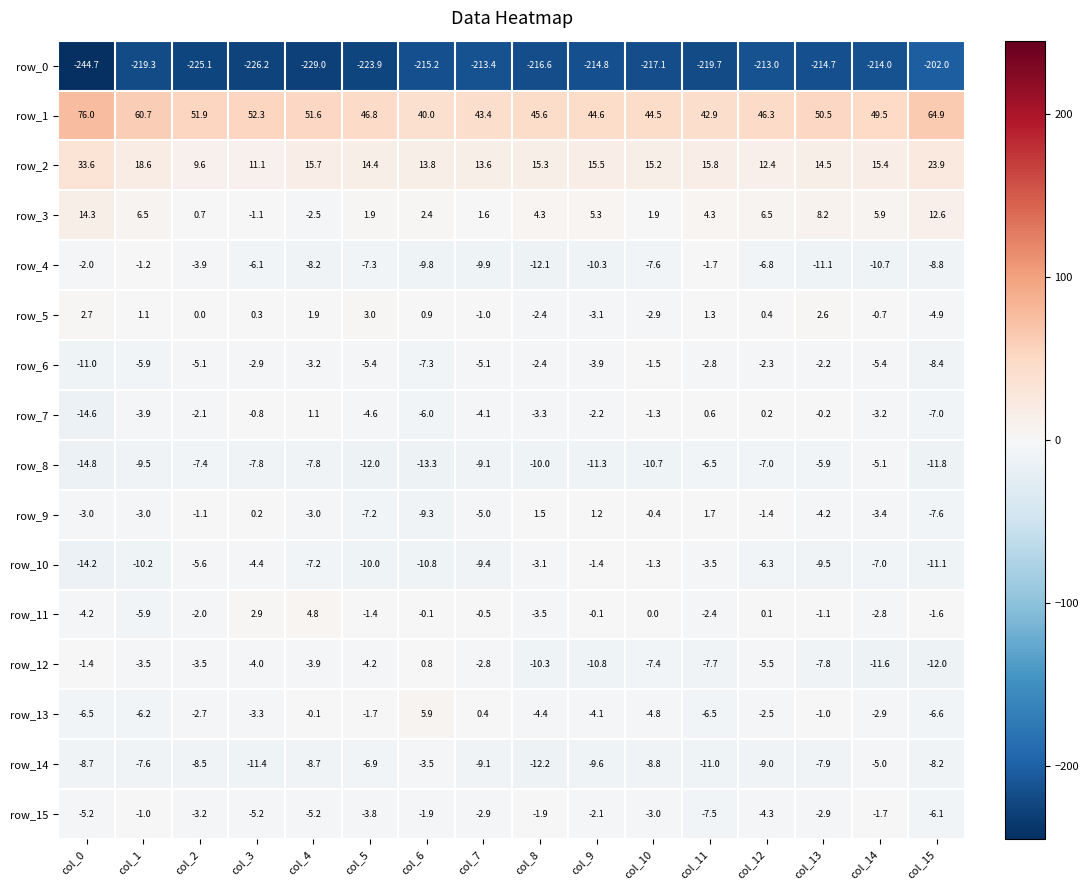

At which category is the sum across all series the highest?

col_1